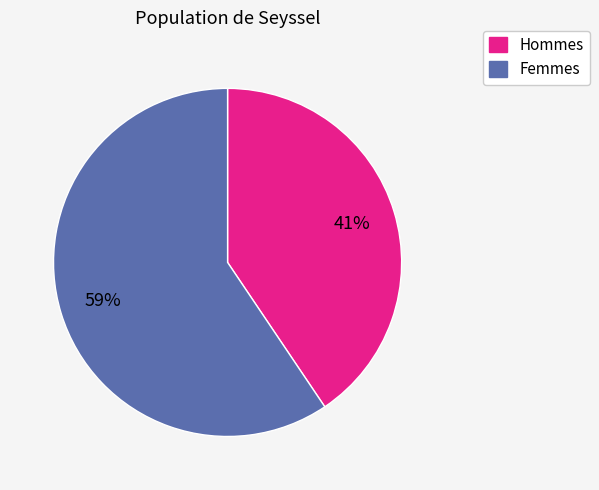

To the nearest percent, what is the average slice percentage?

50%